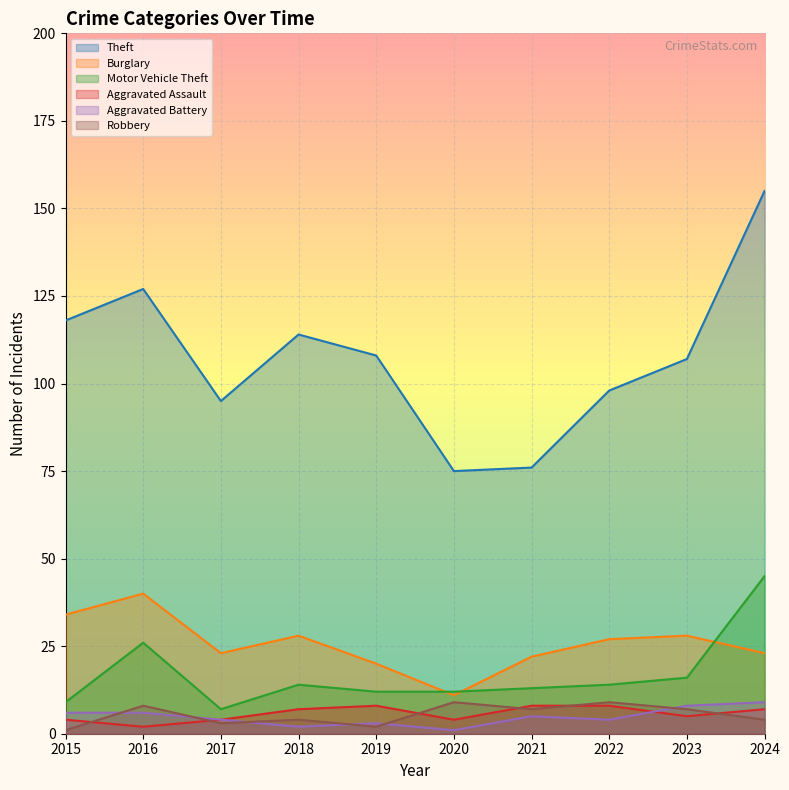

Rank the series at 2017 from lowest to highest value.

Robbery, Aggravated Assault, Aggravated Battery, Motor Vehicle Theft, Burglary, Theft